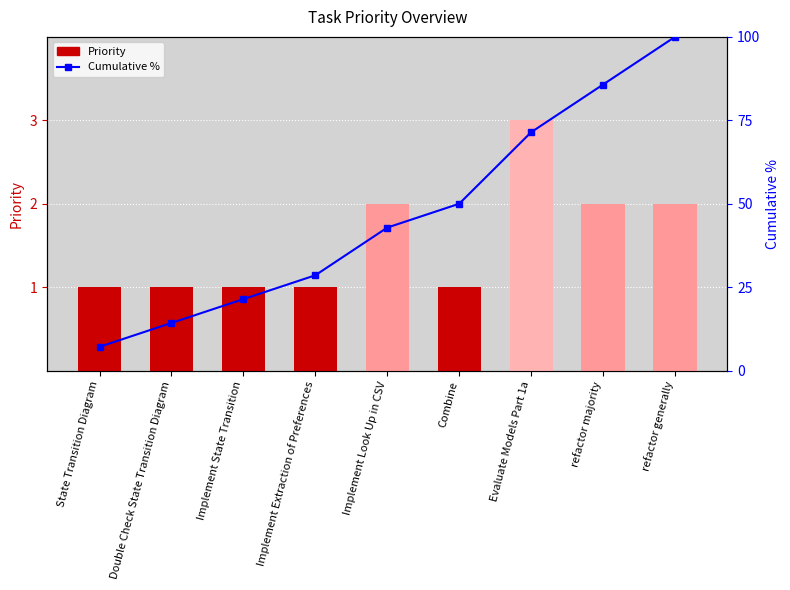

What are all the series names shown in the legend?

Priority, Cumulative %